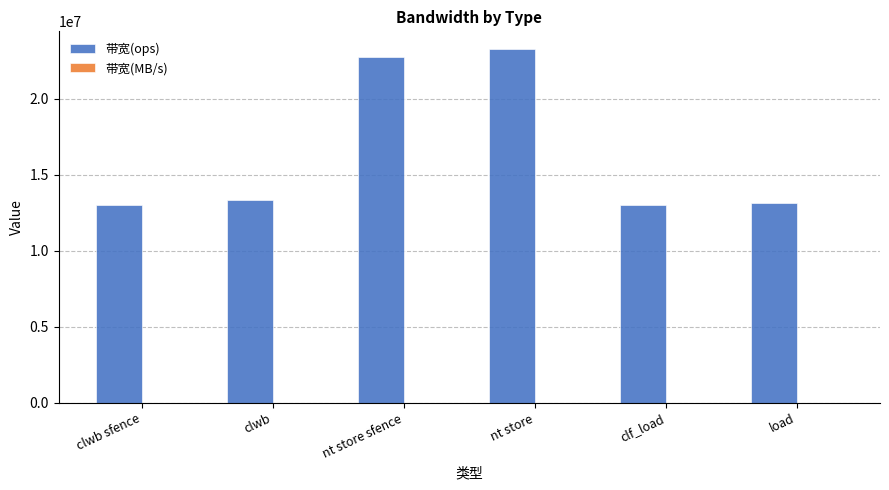

True or false: 带宽(ops) has a value of 13664419 at nt store.

False